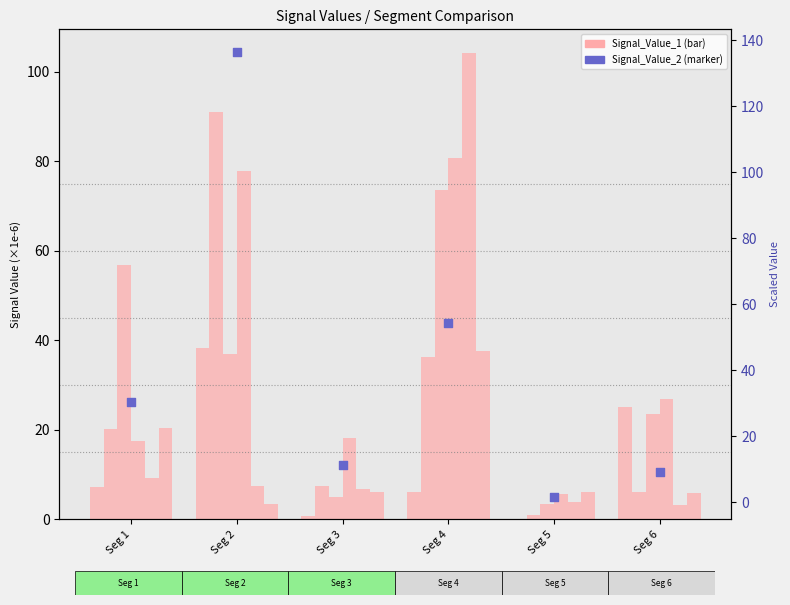

Which series contains the highest Y value?

Signal_Value_2 (scaled)